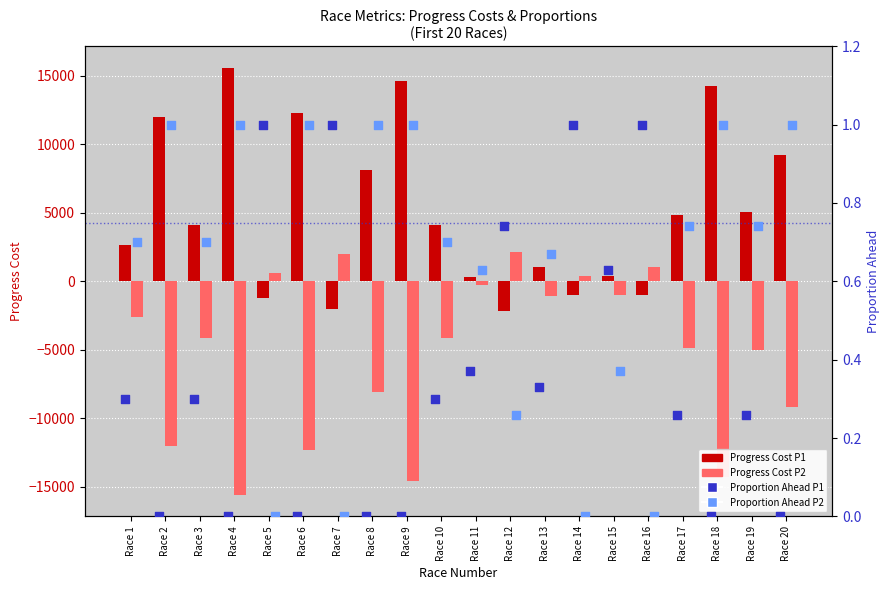

Which series has the largest total across all categories?

Progress Cost P1